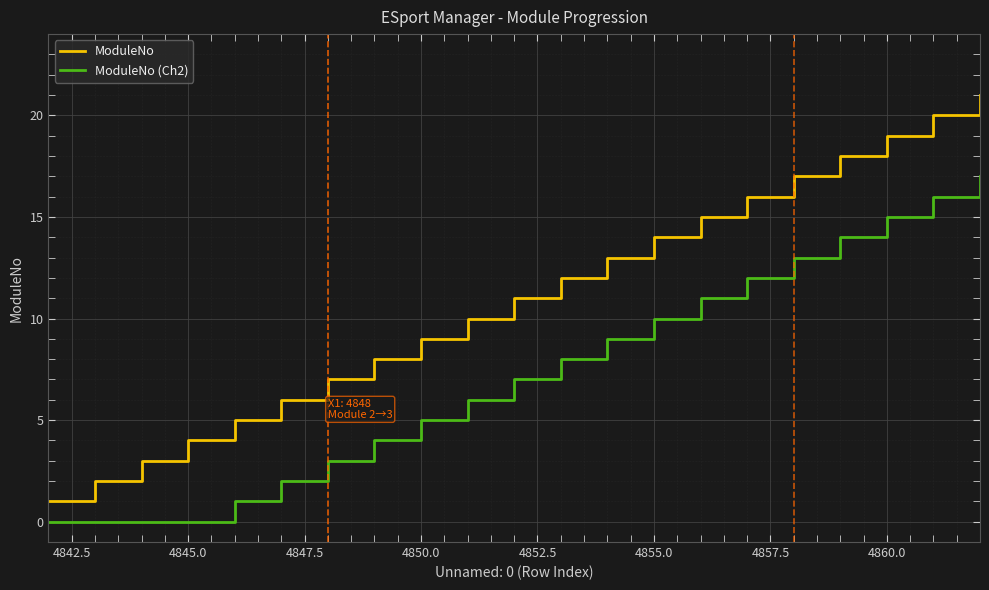

Which series has the largest range (max minus min)?

ModuleNo